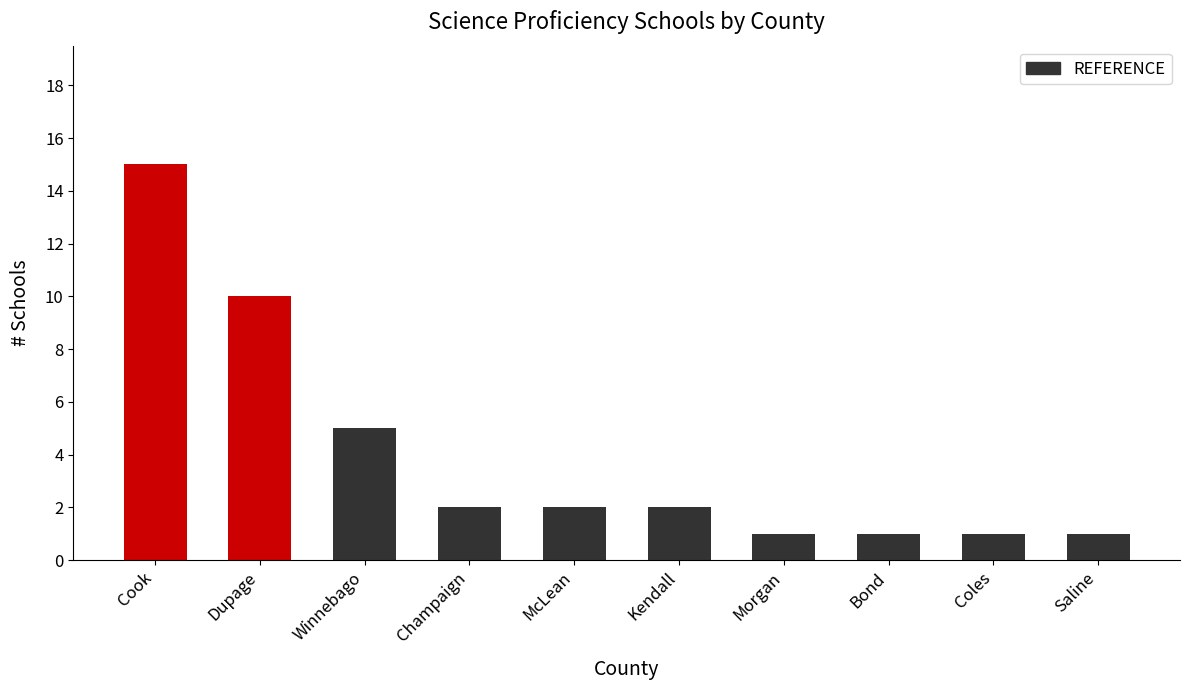

What is the average value?

4